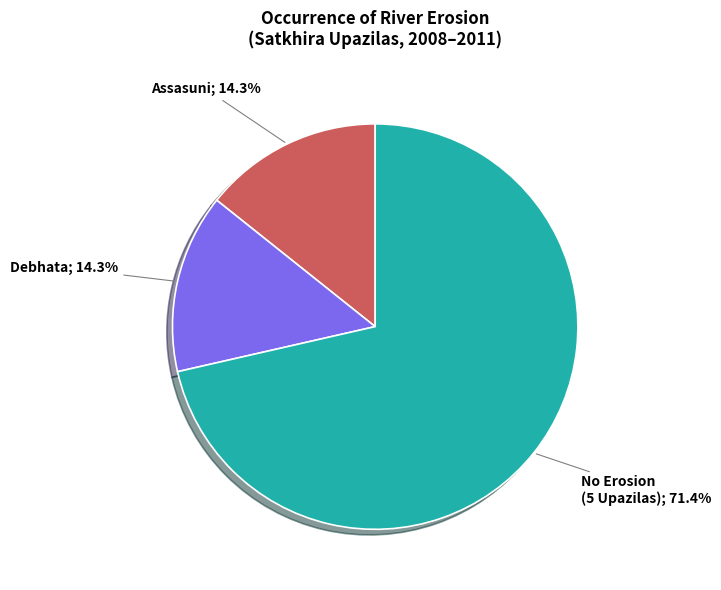

Count the number of slices in the pie.

3